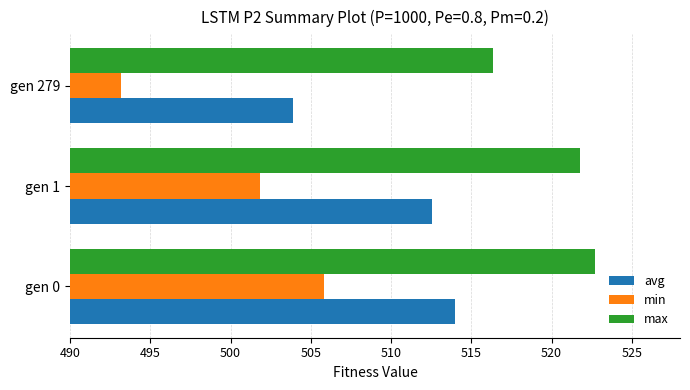

Rank the series by their average value, from lowest to highest.

min, avg, max